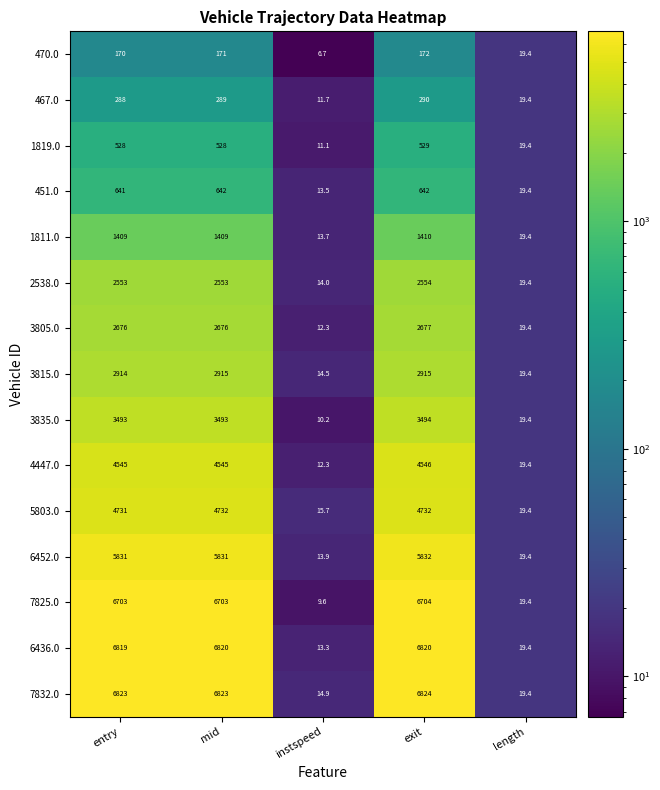

What is the maximum value for 1811.0?

1410.0